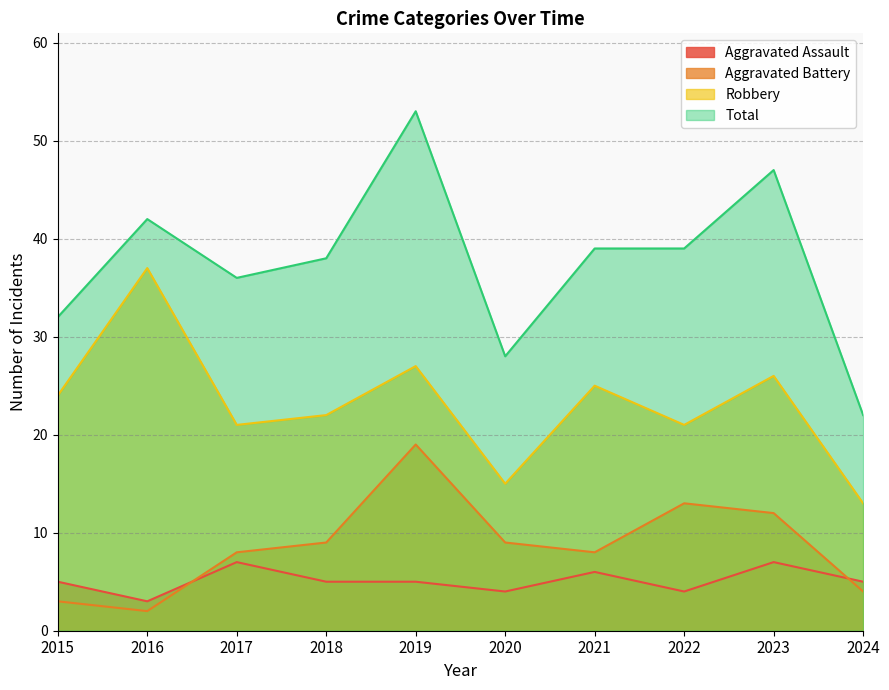

Between 2016 and 2023, which series saw the biggest shift?

Robbery